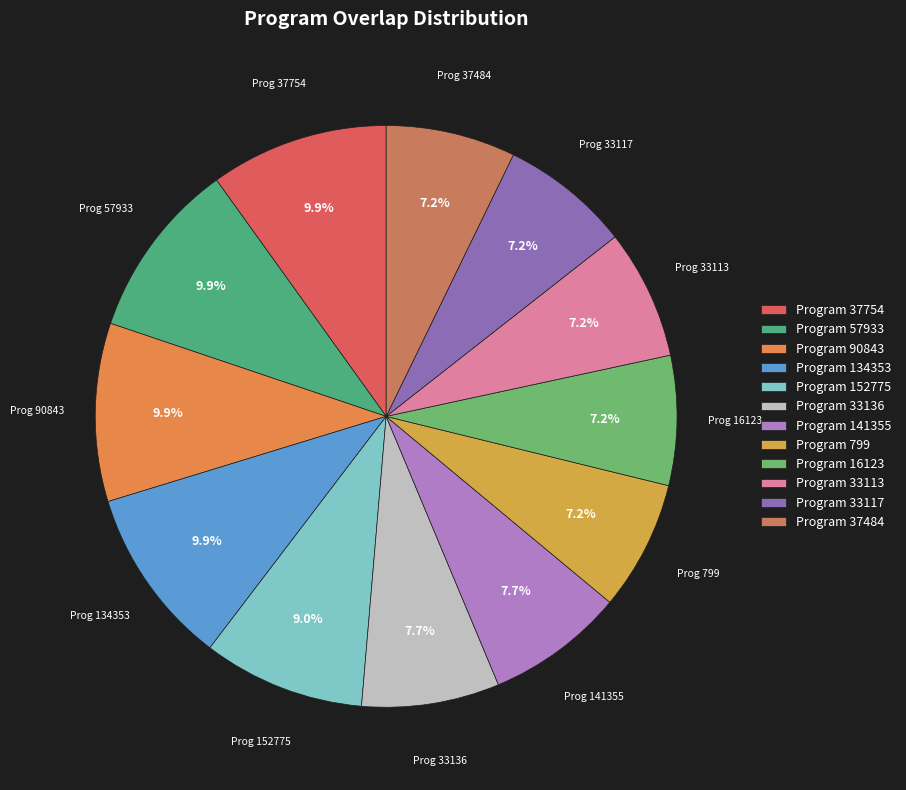

Count the number of slices in the pie.

12